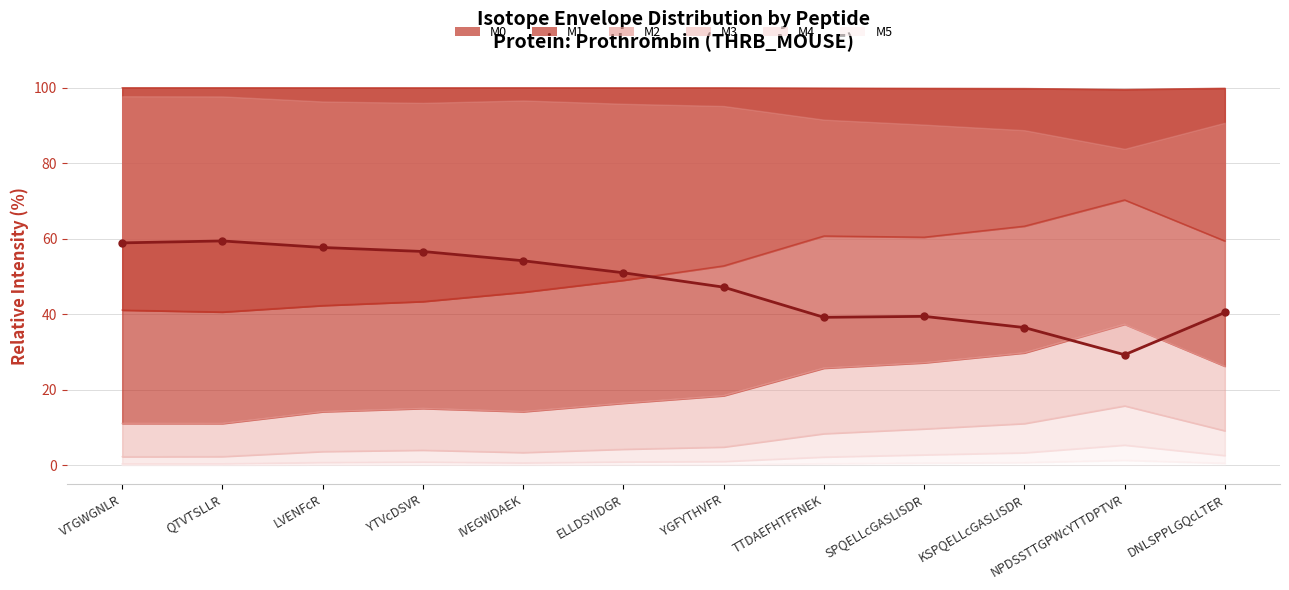

What is the average value of the M0 series?

47.5